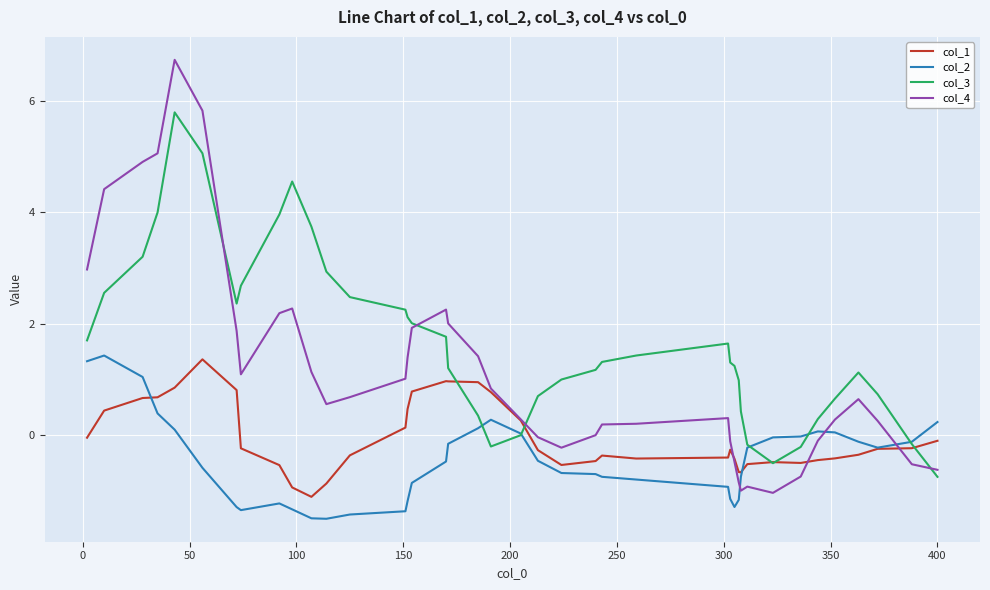

How many lines are shown in the chart?

4